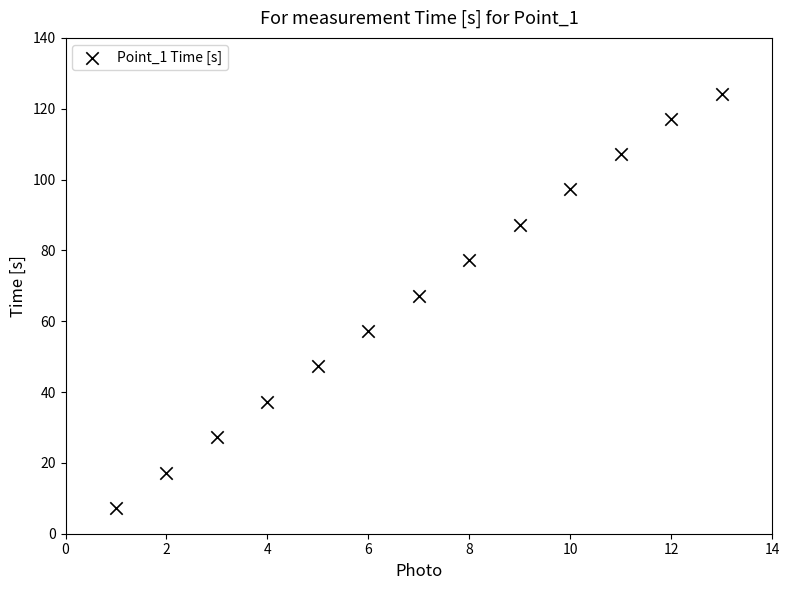

What Y value in the scatter plot is closest to 65?

67.2